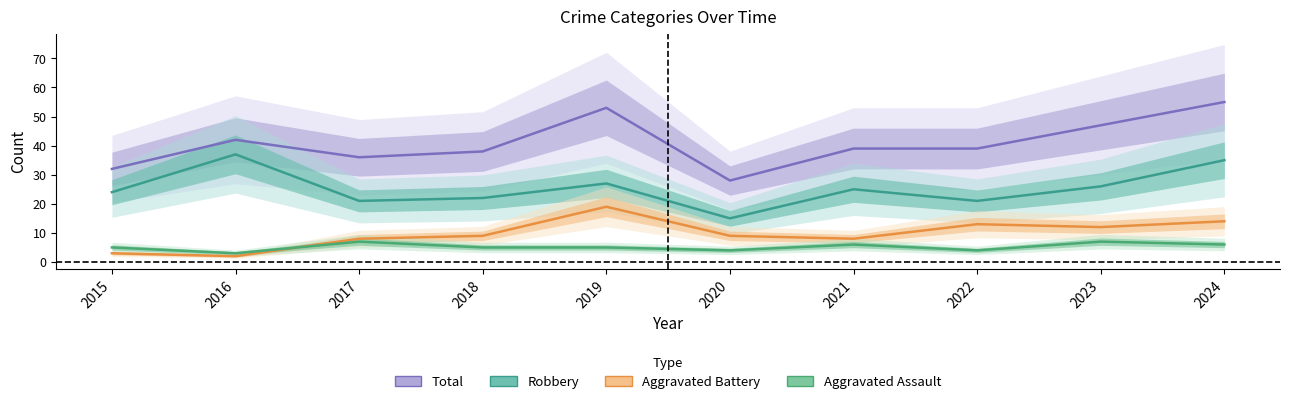

Is the value of Aggravated Battery at 2018 greater than the value of Robbery at 2022?

No